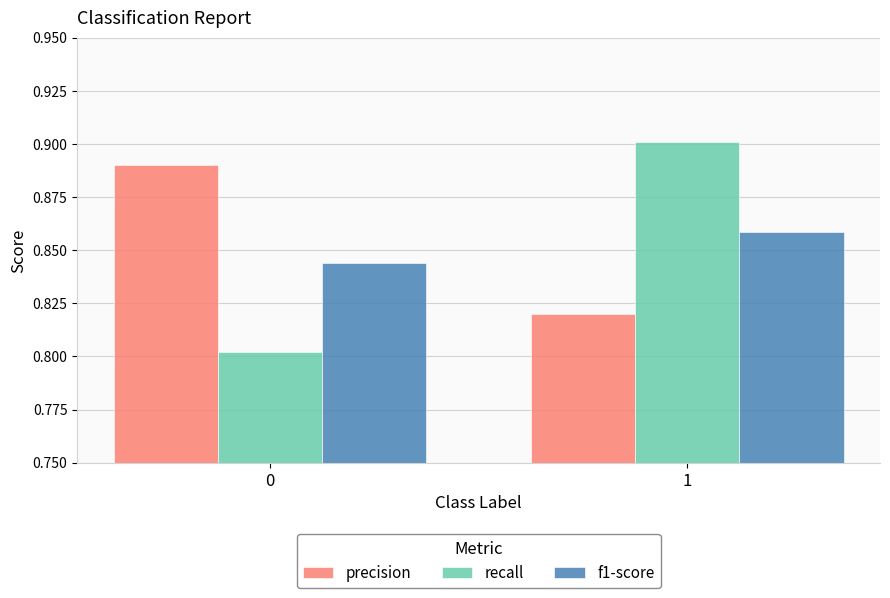

What is the difference between the maximum and minimum values in the precision series?

0.1